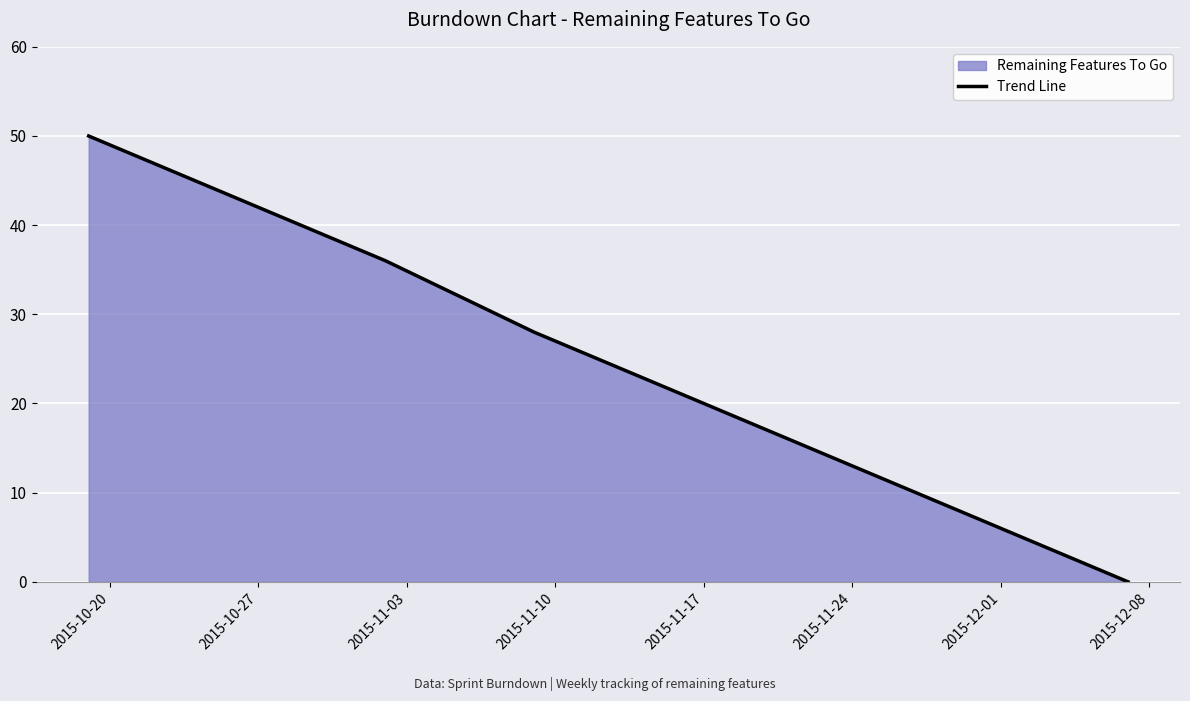

What is the average value?

25